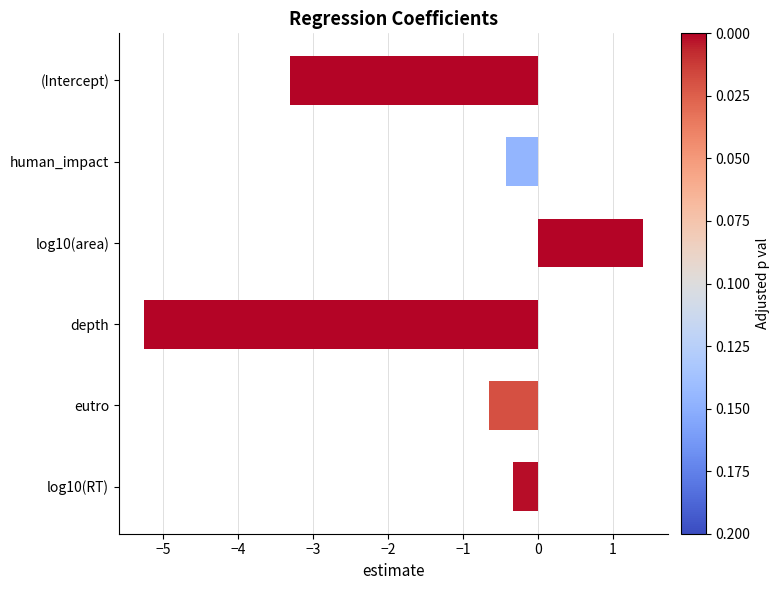

What is the minimum value shown in the chart?

-5.3